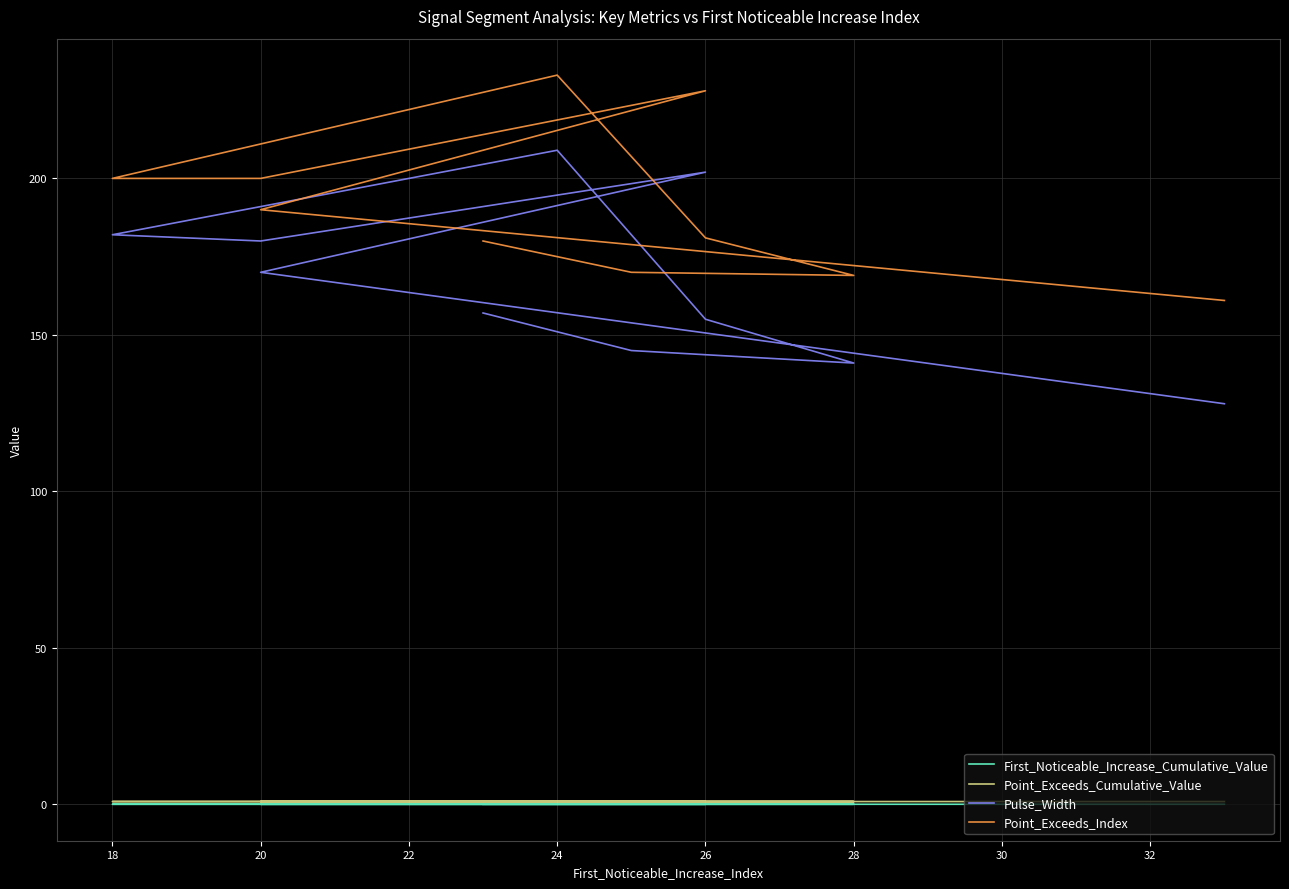

At which category is the sum across all series the highest?

24